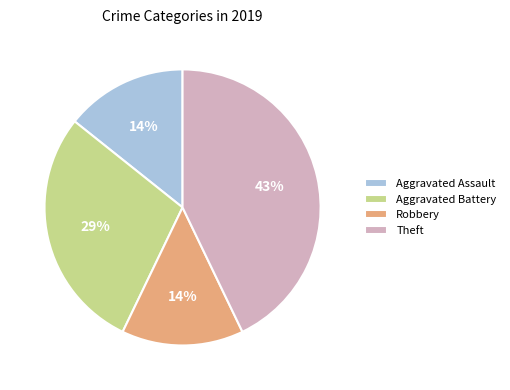

What percentage is the Aggravated Assault slice, to the nearest percent?

14%